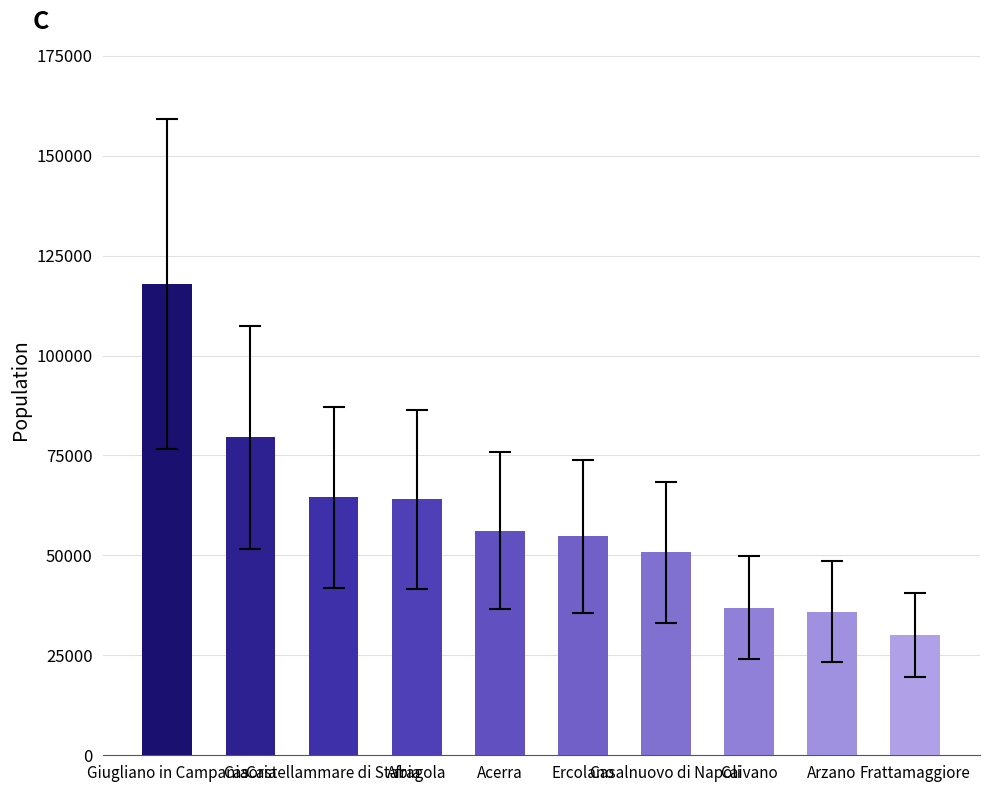

What is the label of the 8th bar from the right?

Castellammare di Stabia